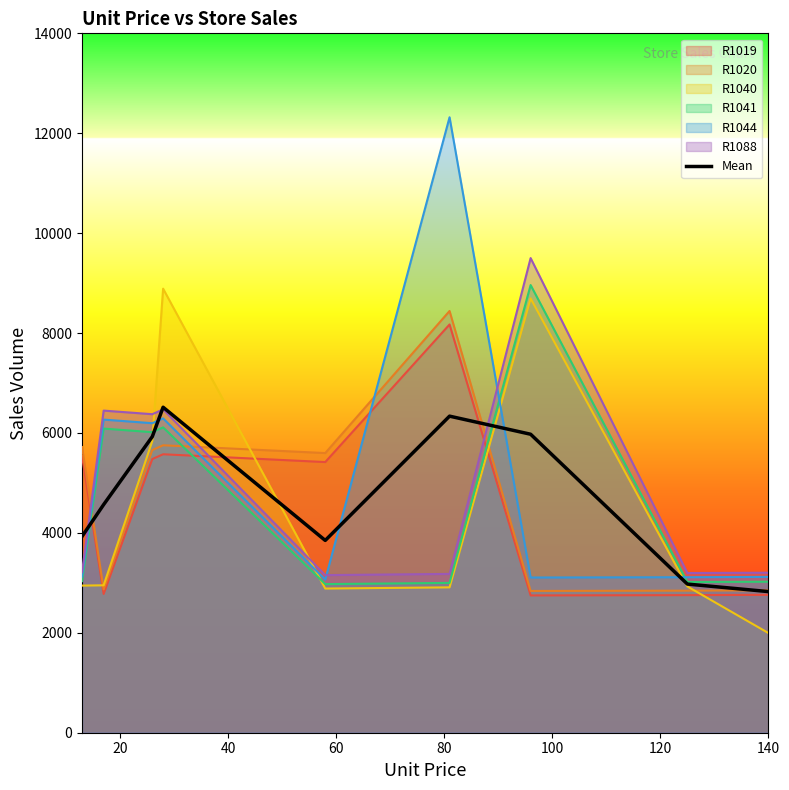

What is the smallest value displayed?

1995.0